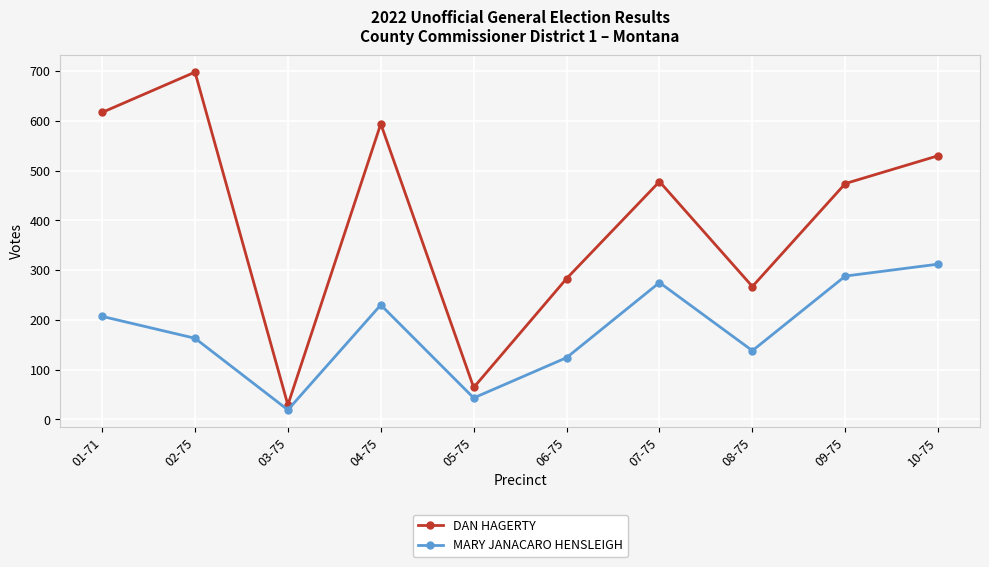

Reading left to right, list all the values displayed in this chart.

DAN HAGERTY: 617	698	29	594	64	283	478	267	474	530
MARY JANACARO HENSLEIGH: 207	163	19	230	43	124	275	138	288	312